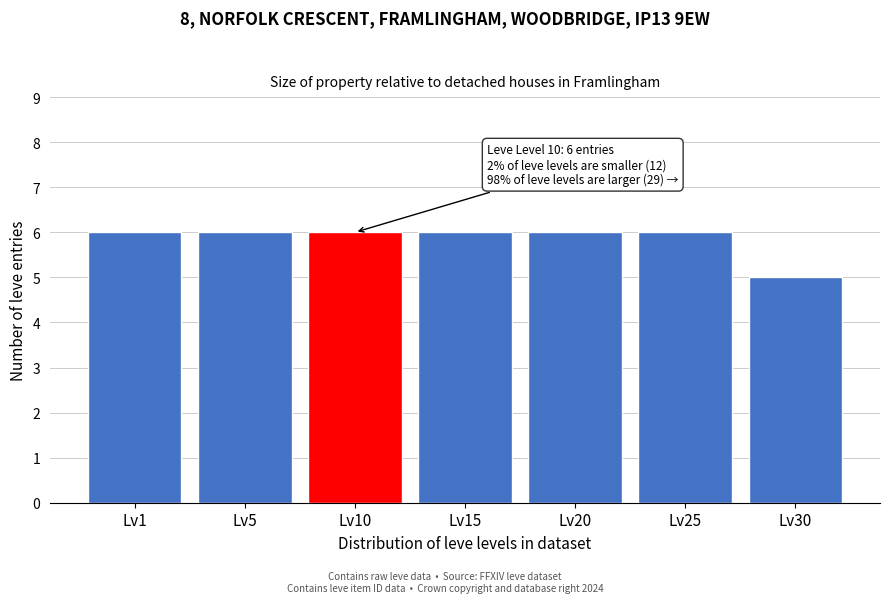

Reading left to right, list all the values displayed in this chart.

Lv1=6	Lv5=6	Lv10=6	Lv15=6	Lv20=6	Lv25=6	Lv30=5